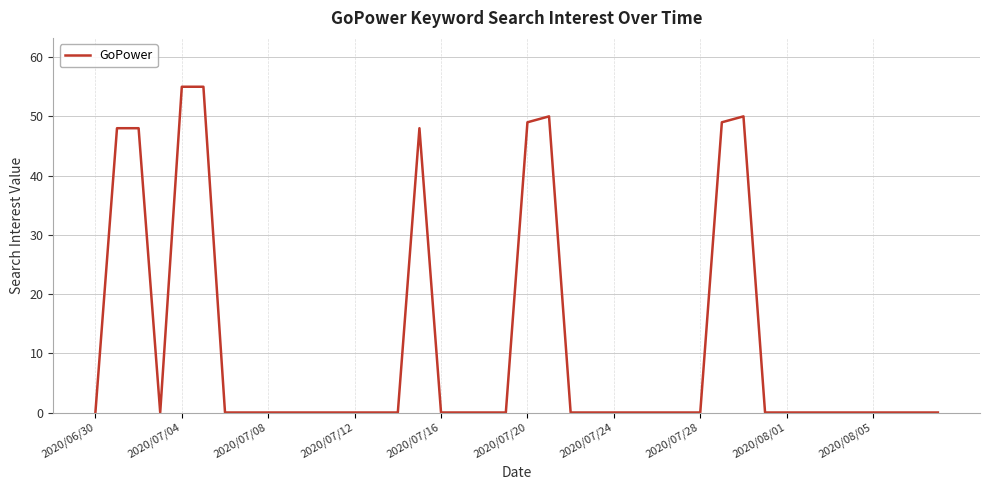

What is the average value?

11